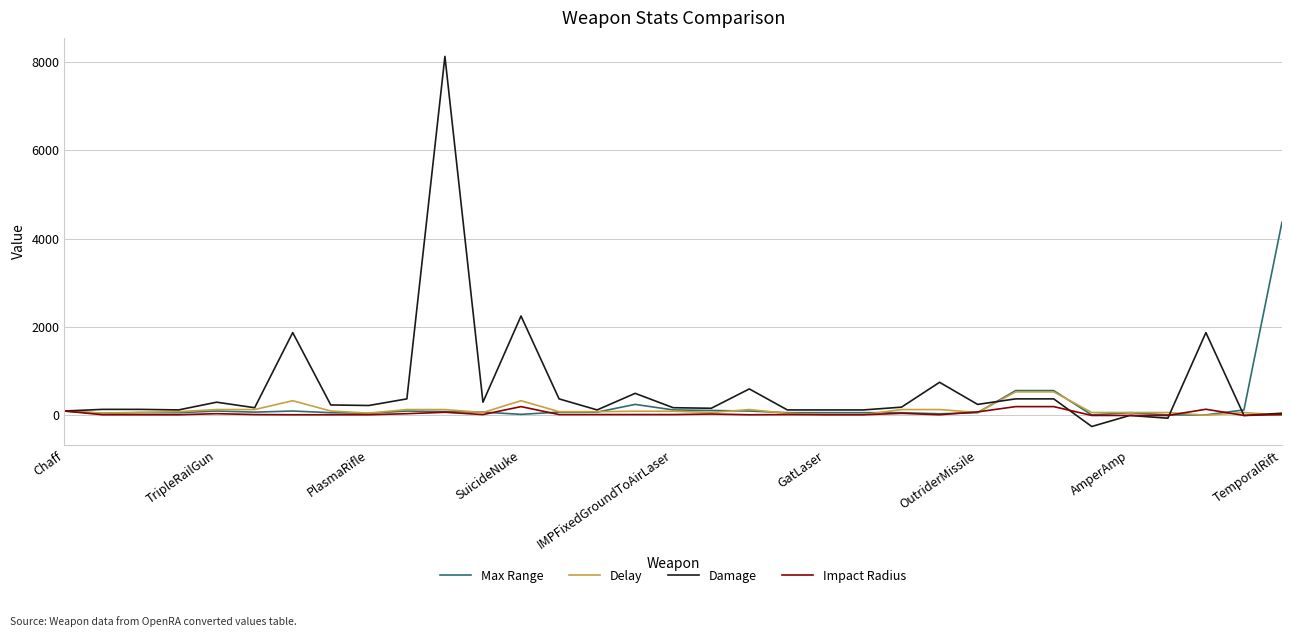

What is the sum of all Max Range values?

7762.5